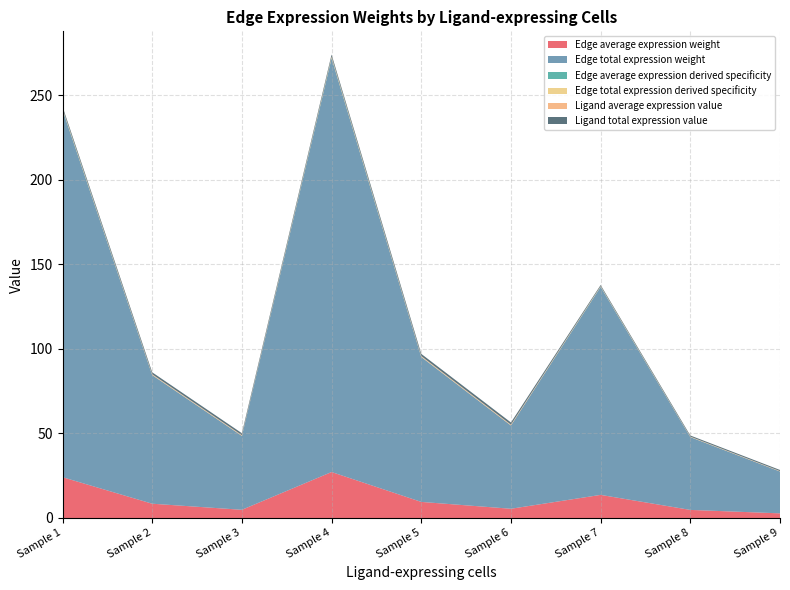

Reading right to left, what are all the values shown in this chart?

Edge average expression weight: 2.8	4.8	13.7	5.5	9.5	27.2	4.9	8.5	24.1
Edge total expression weight: 24.8	43.1	123.1	49.2	85.7	244.8	43.7	76.1	217.3
Edge average expression derived specificity: 0.0	0.0	0.1	0.1	0.1	0.3	0.0	0.1	0.2
Edge total expression derived specificity: 0.0	0.0	0.1	0.1	0.1	0.3	0.0	0.1	0.2
Ligand average expression value: 0.2	0.2	0.2	0.4	0.4	0.4	0.4	0.4	0.4
Ligand total expression value: 0.6	0.6	0.6	1.3	1.3	1.3	1.1	1.1	1.1